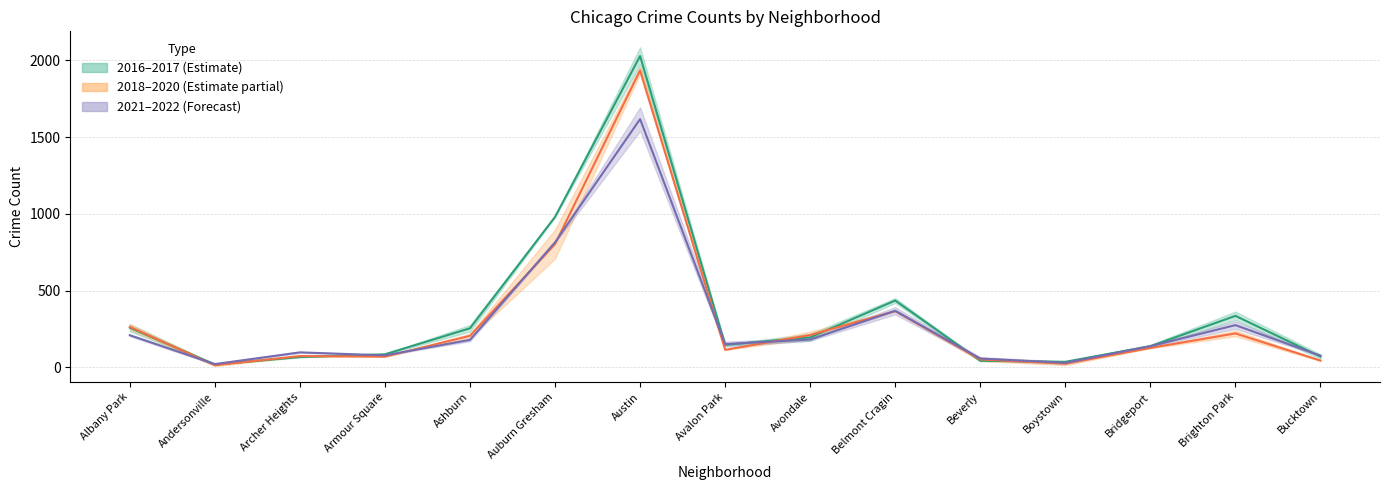

Count the number of data series in this chart.

3